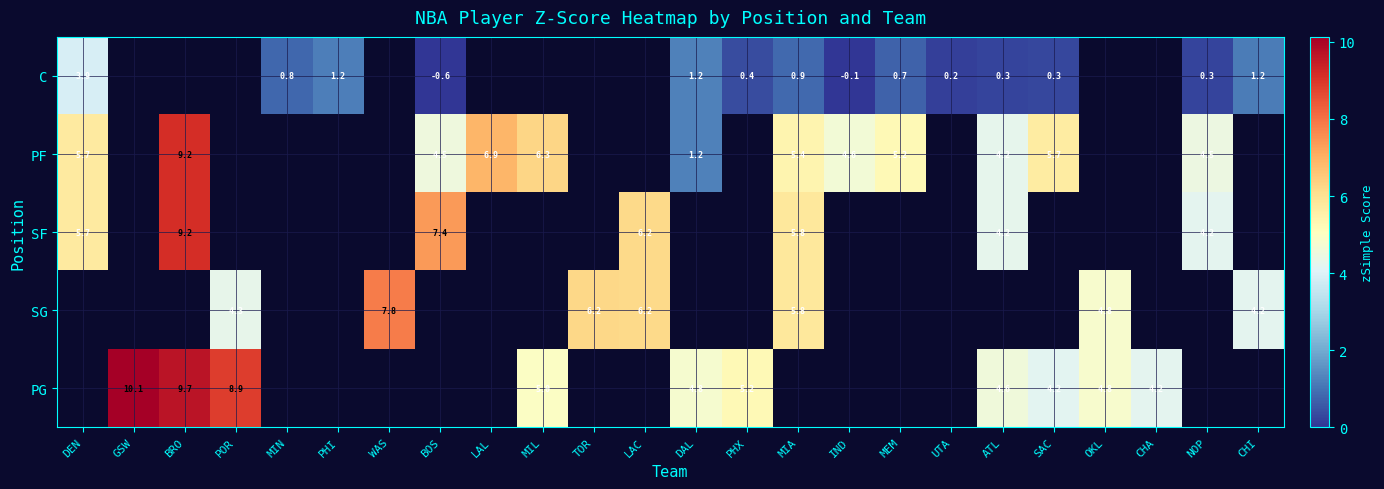

At how many categories does at least one series exceed 1?

22